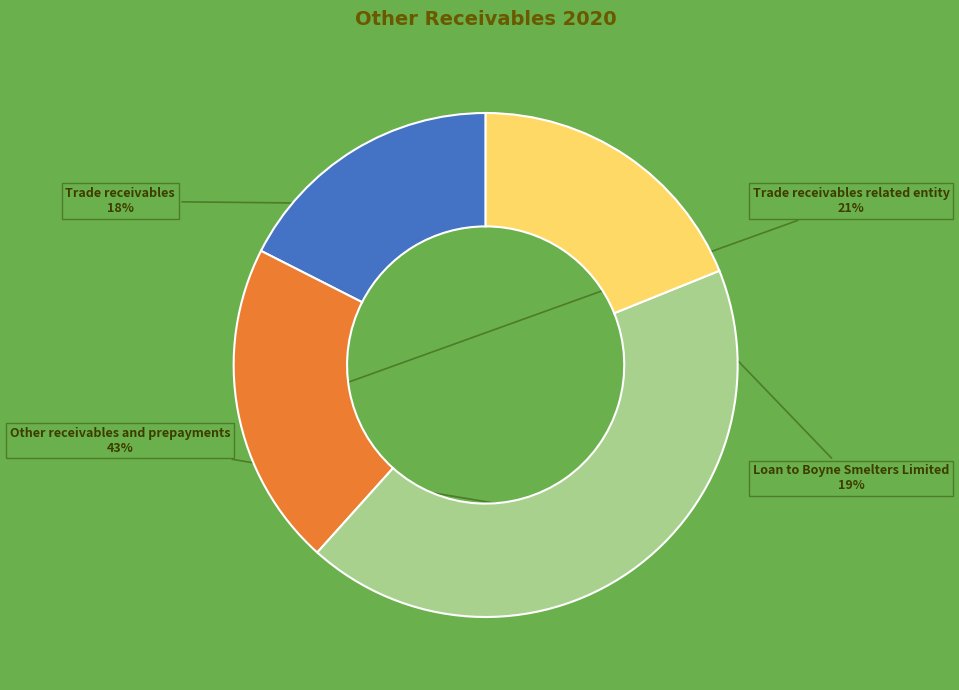

The Other receivables and prepayments slice represents 54% of the pie. True or false?

False